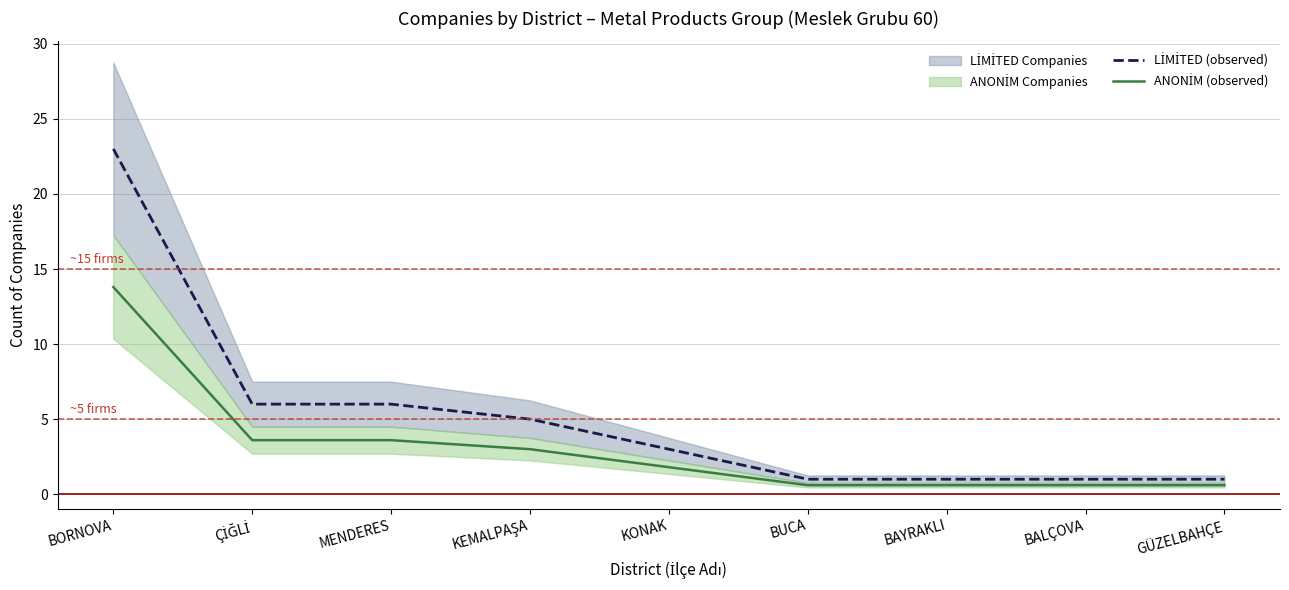

At which label is LİMİTED (observed) closest to 12?

ÇİĞLİ